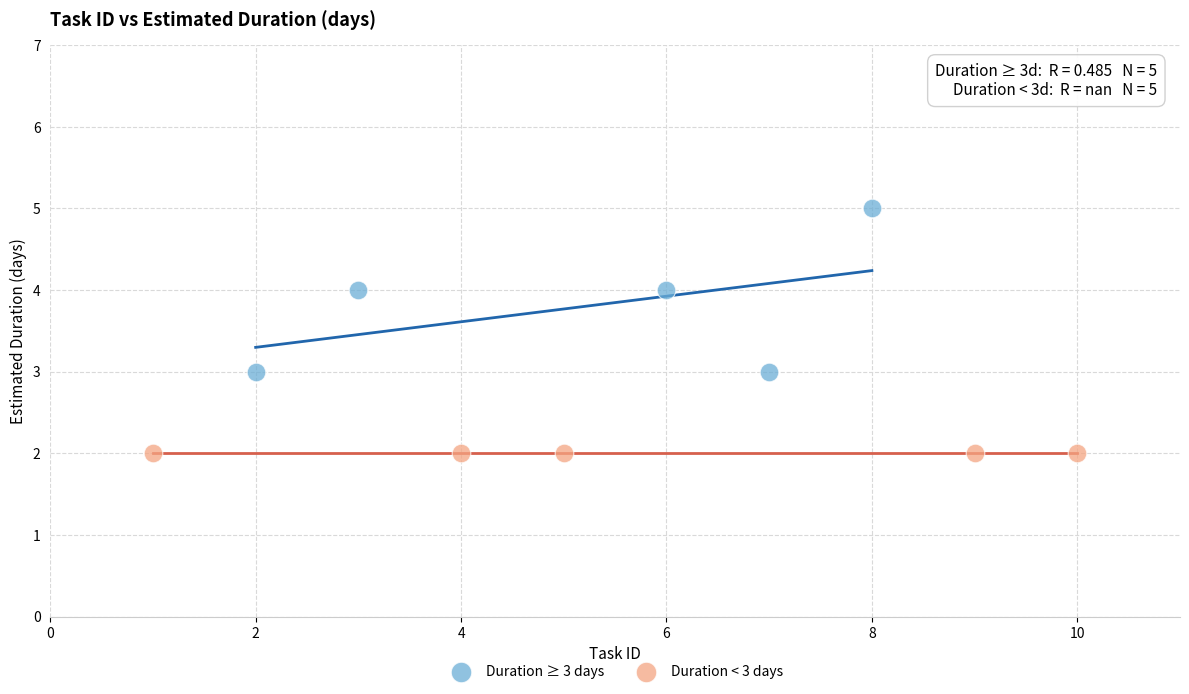

Which series reaches the maximum Y coordinate?

Duration ≥ 3 days